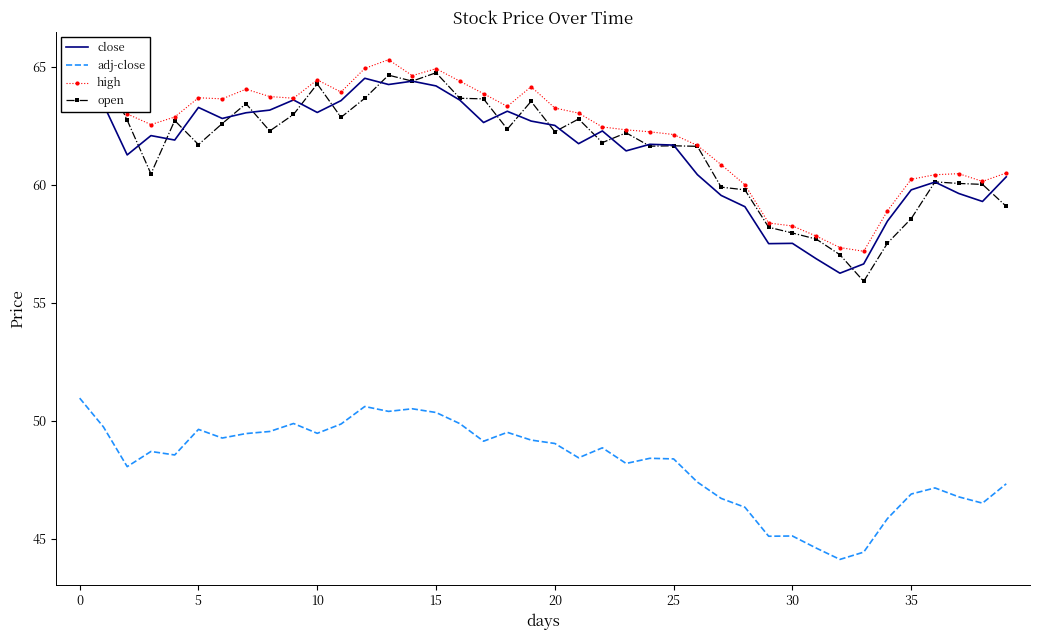

Is it true that high equals 41.3 at 26?

False